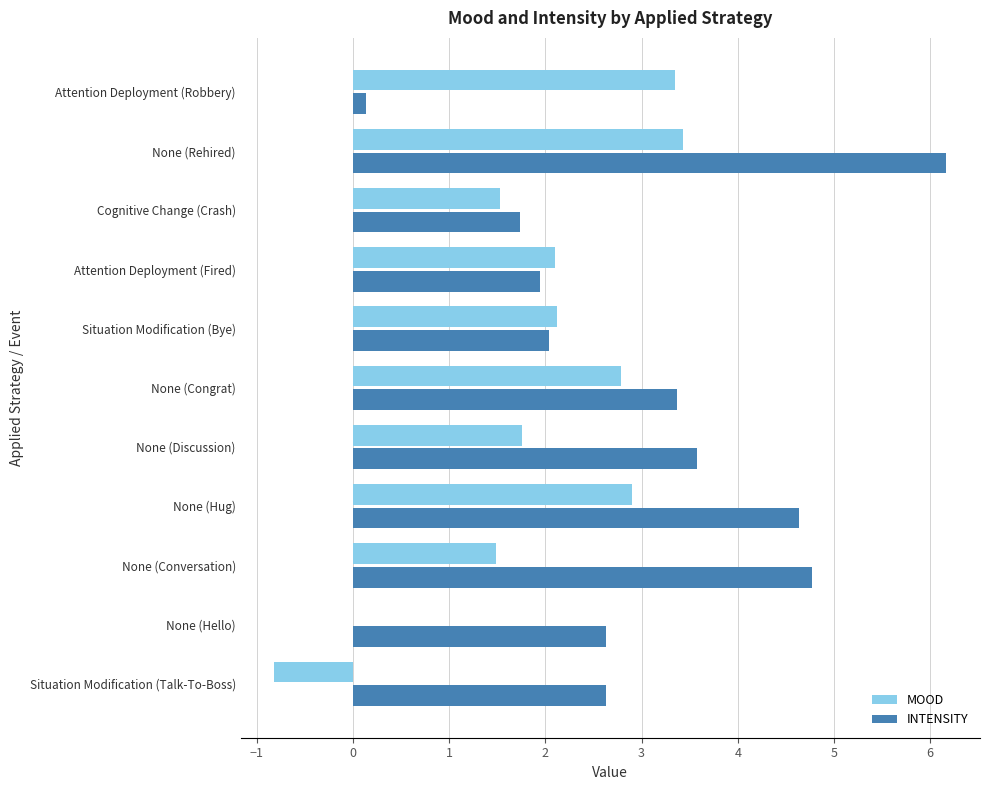

Which series changed the most between None (Hello) and None (Conversation)?

INTENSITY